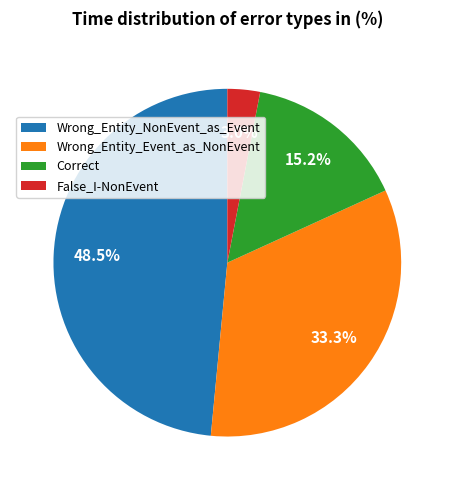

To the nearest percent, what is the difference between the False_I-NonEvent and Correct slice percentages?

12%